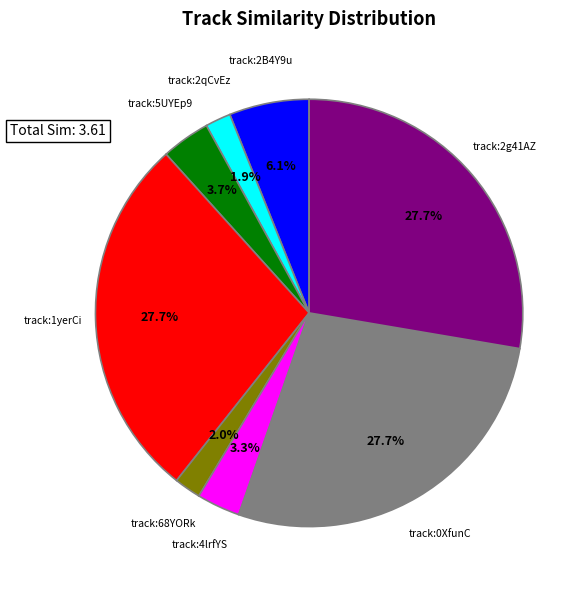

Is there any slice that represents more than half of the pie?

No